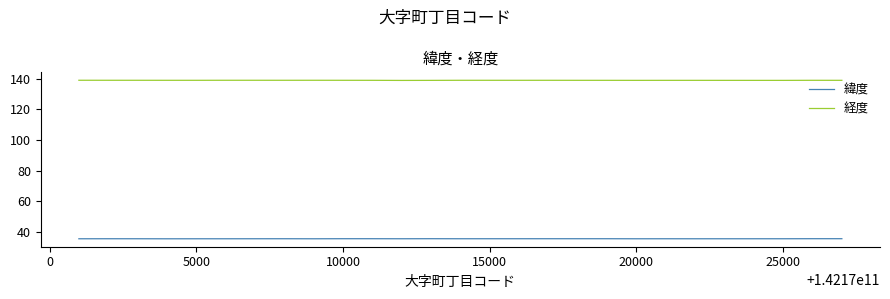

Rank the series by their average value, from highest to lowest.

経度, 緯度